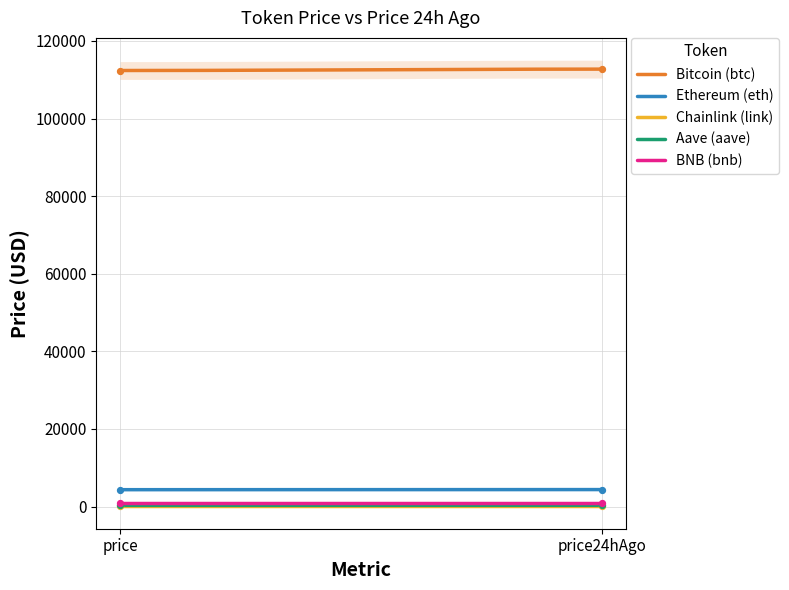

What is the total value across all series at price?

117921.6